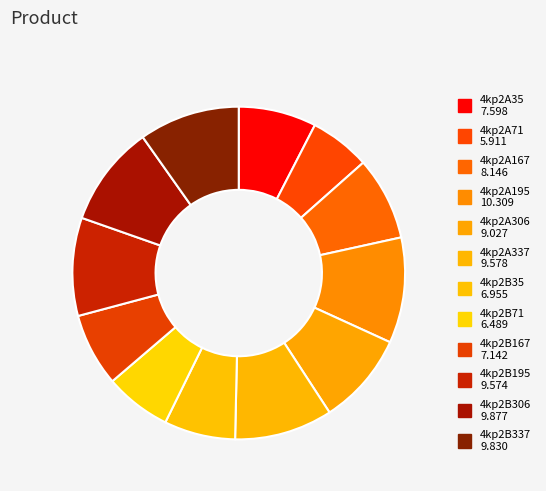

What percentage do 4kp2A167 and 4kp2B306 together represent?

17.9%